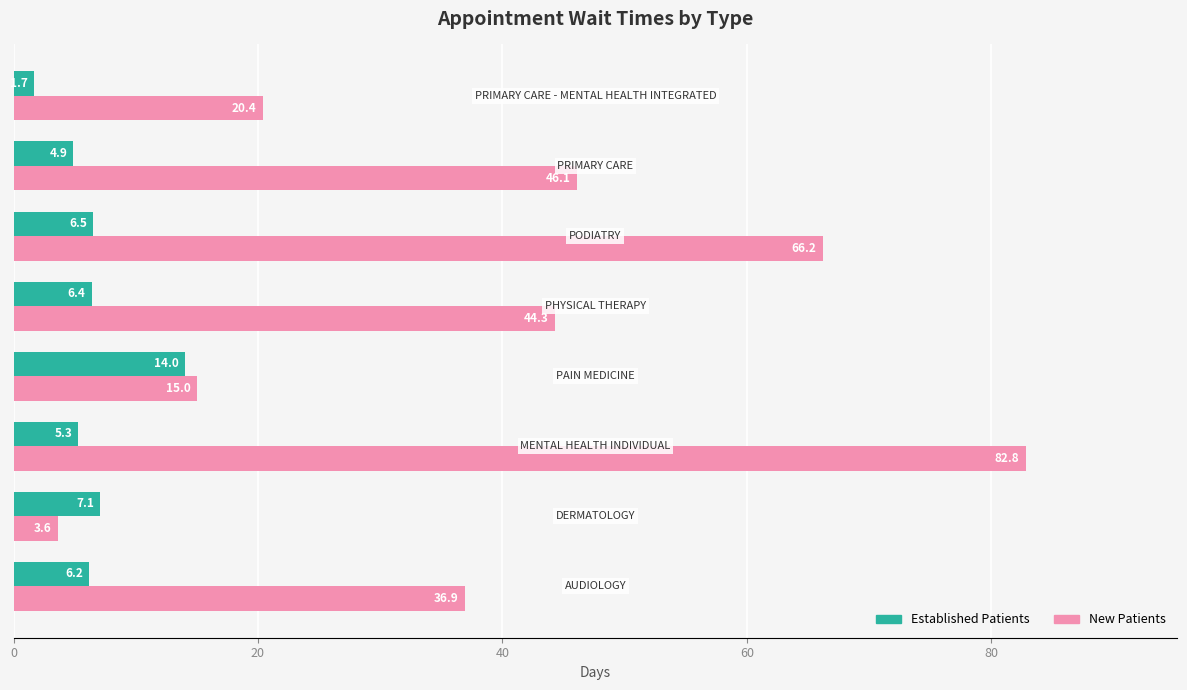

What is the maximum value for Established Patients?

14.0